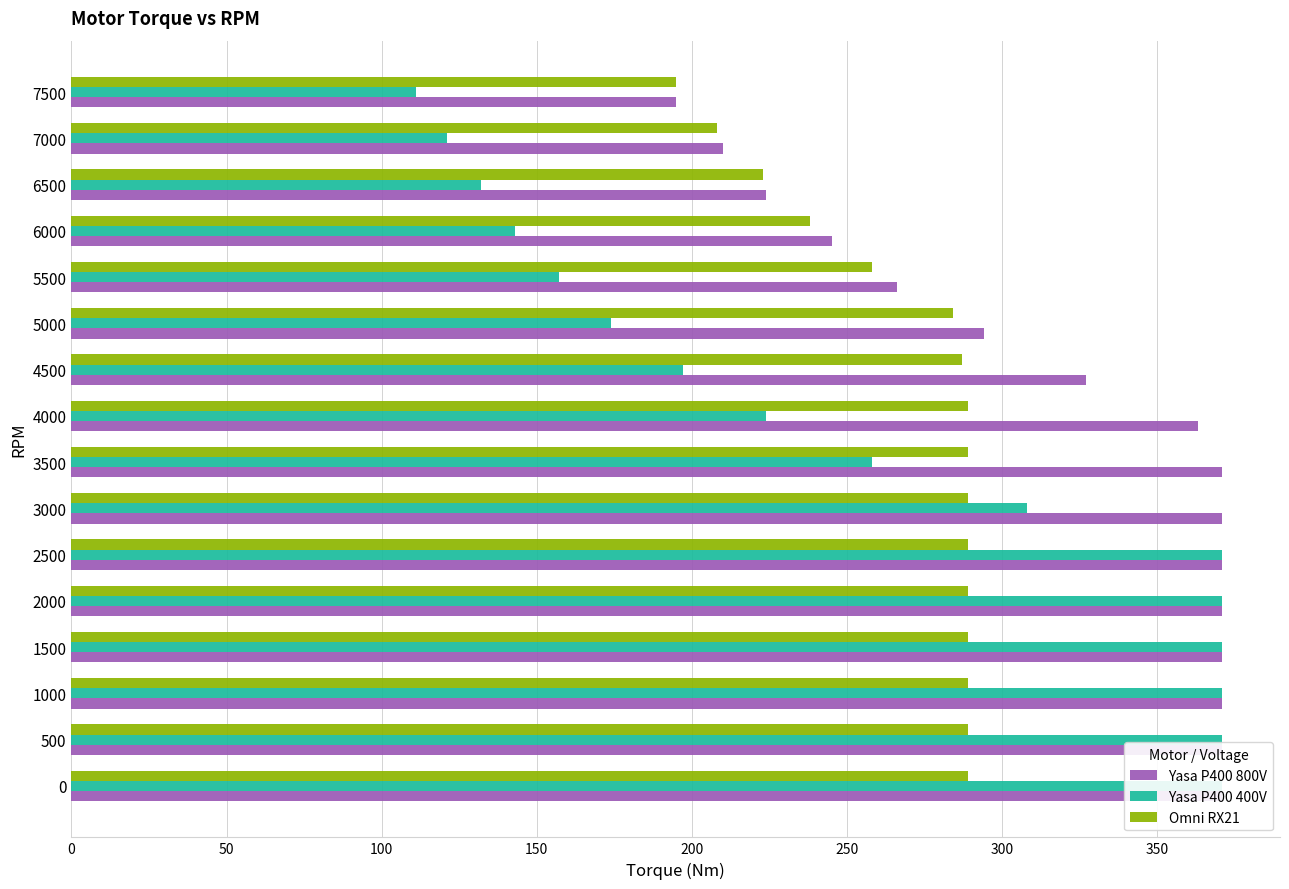

Are the bars horizontal?

Yes